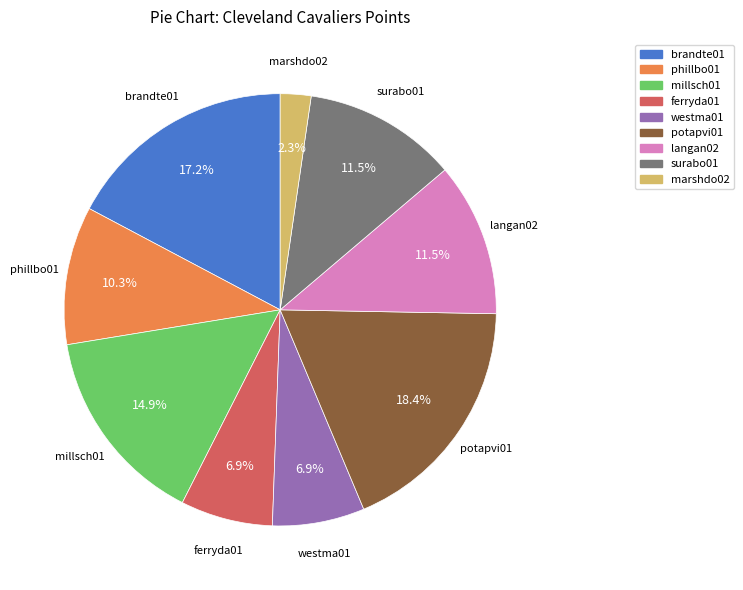

Approximately how many times larger is the value at potapvi01 compared to ferryda01?

2.7